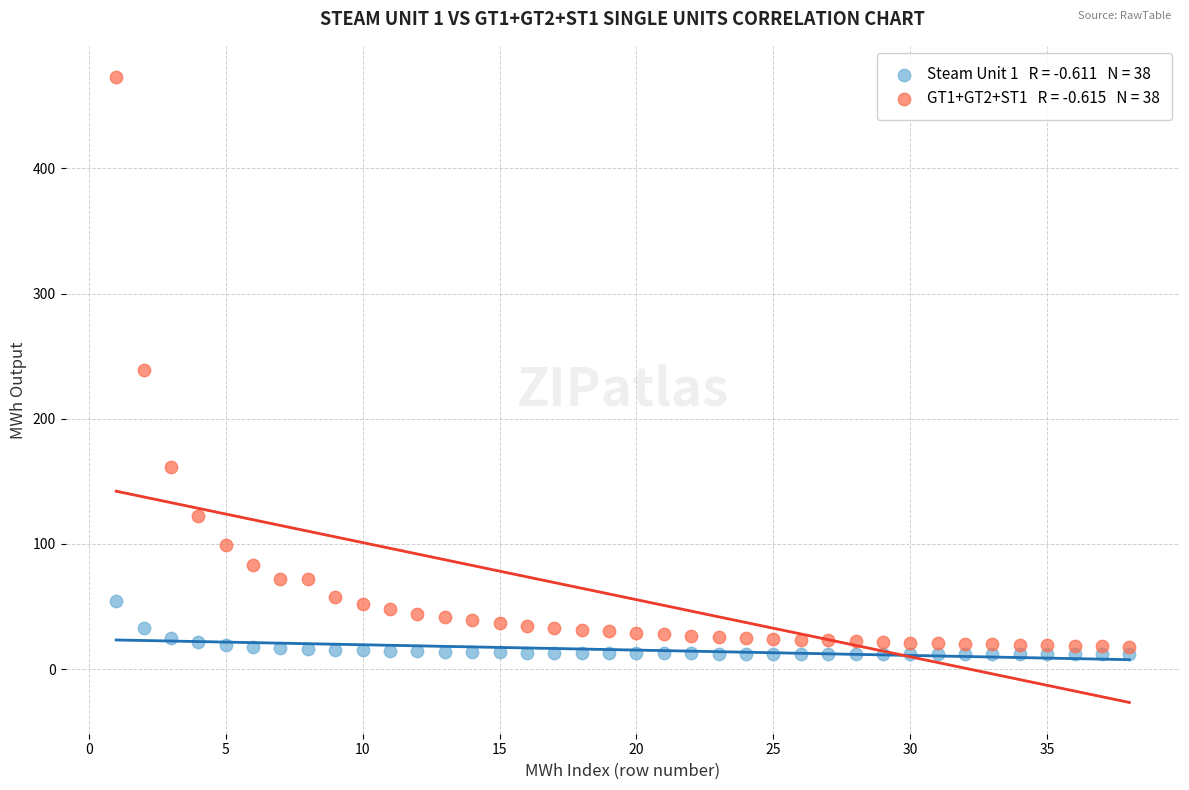

Across all data points, what is the range of X values (max minus min)?

37.0